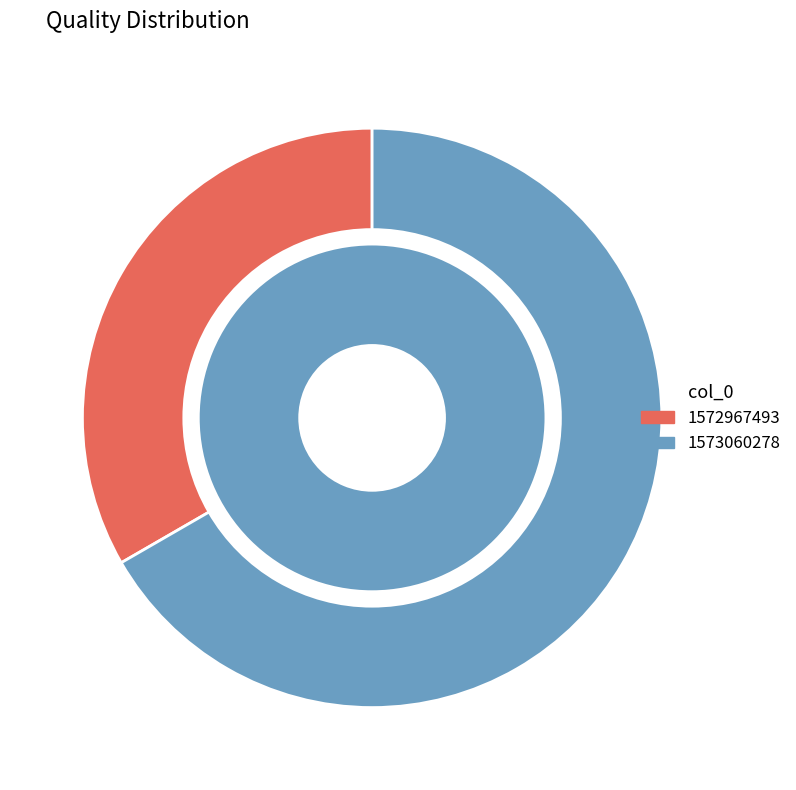

How many slices are in this pie chart?

2